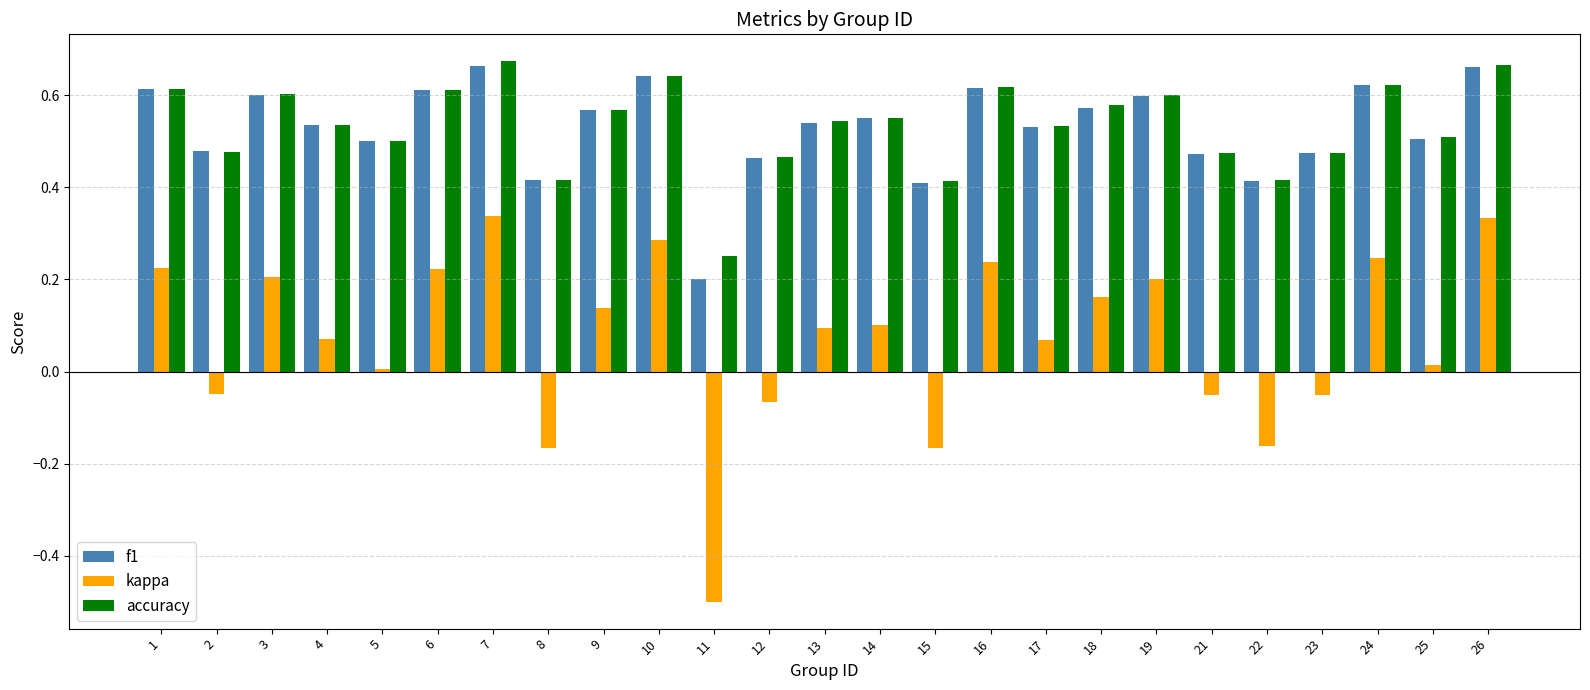

Count the accuracy values in the range 0 to 1.

25